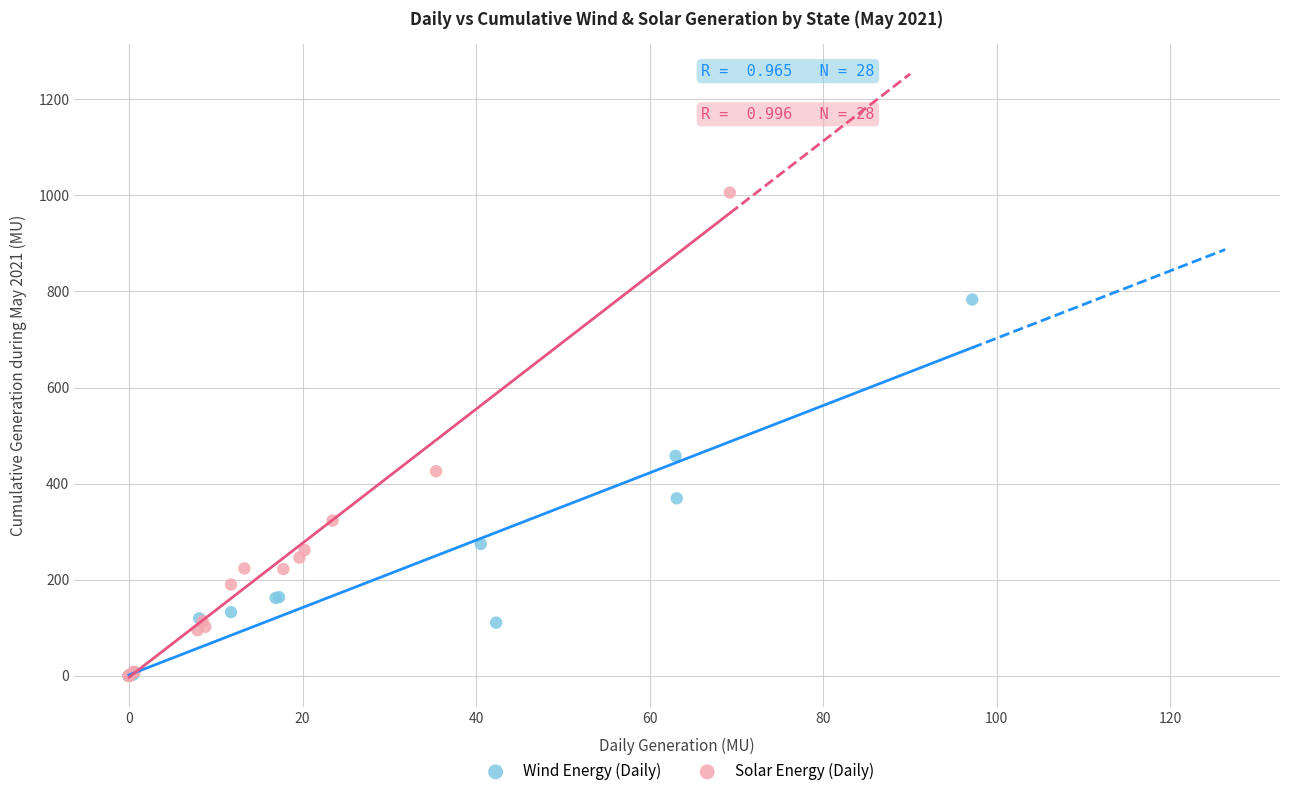

Which series has the largest Y range (max minus min)?

Solar Energy (Daily)